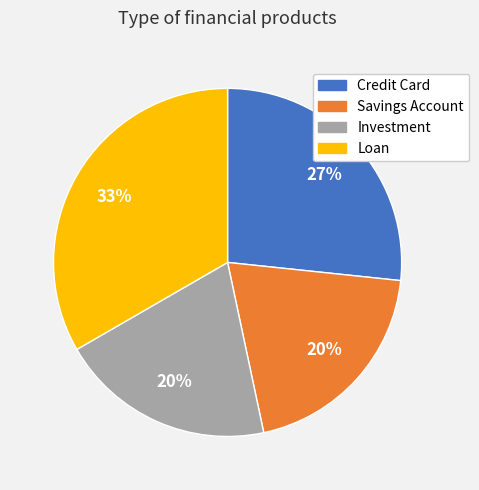

To the nearest percent, what percentage of the pie is Credit Card?

27%